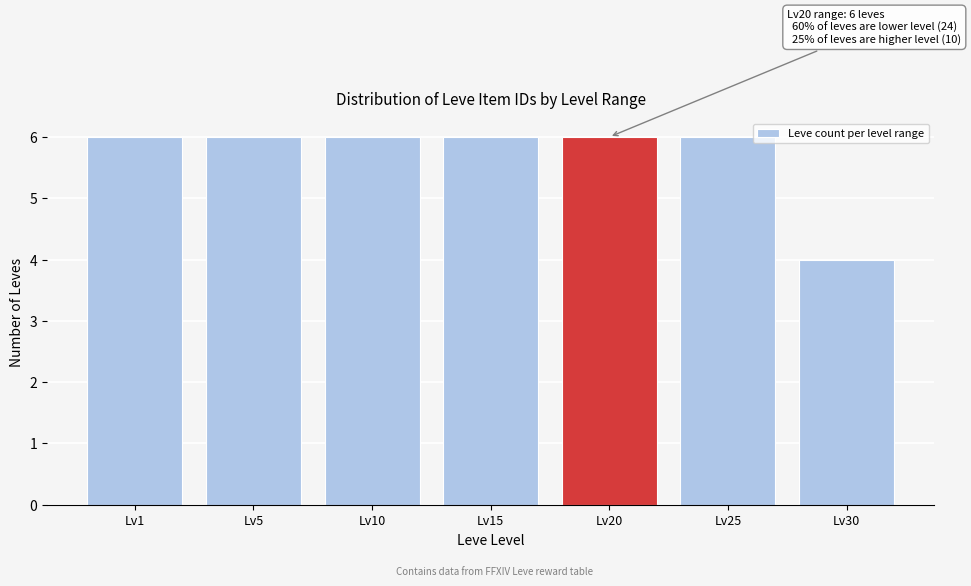

Reading left to right, transcribe all the data shown in this chart.

6	6	6	6	6	6	4